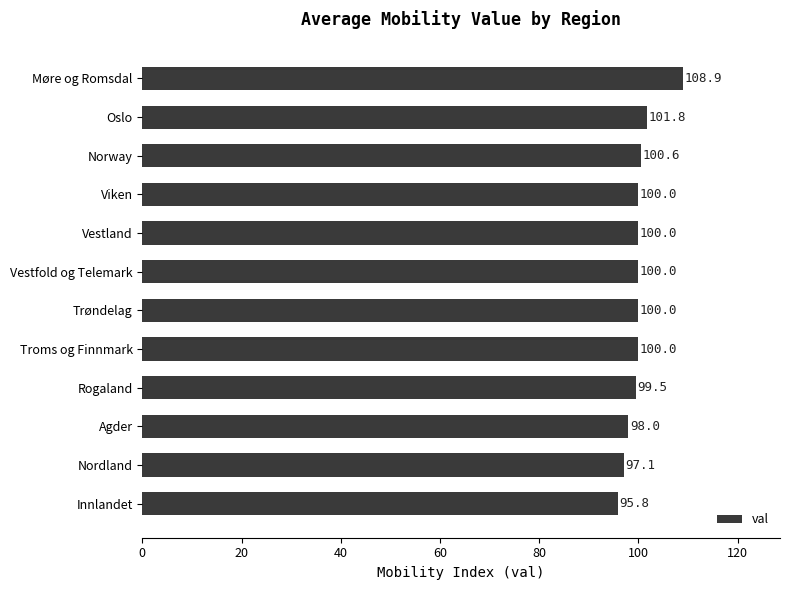

Which has a higher value, Trøndelag or Innlandet?

Trøndelag